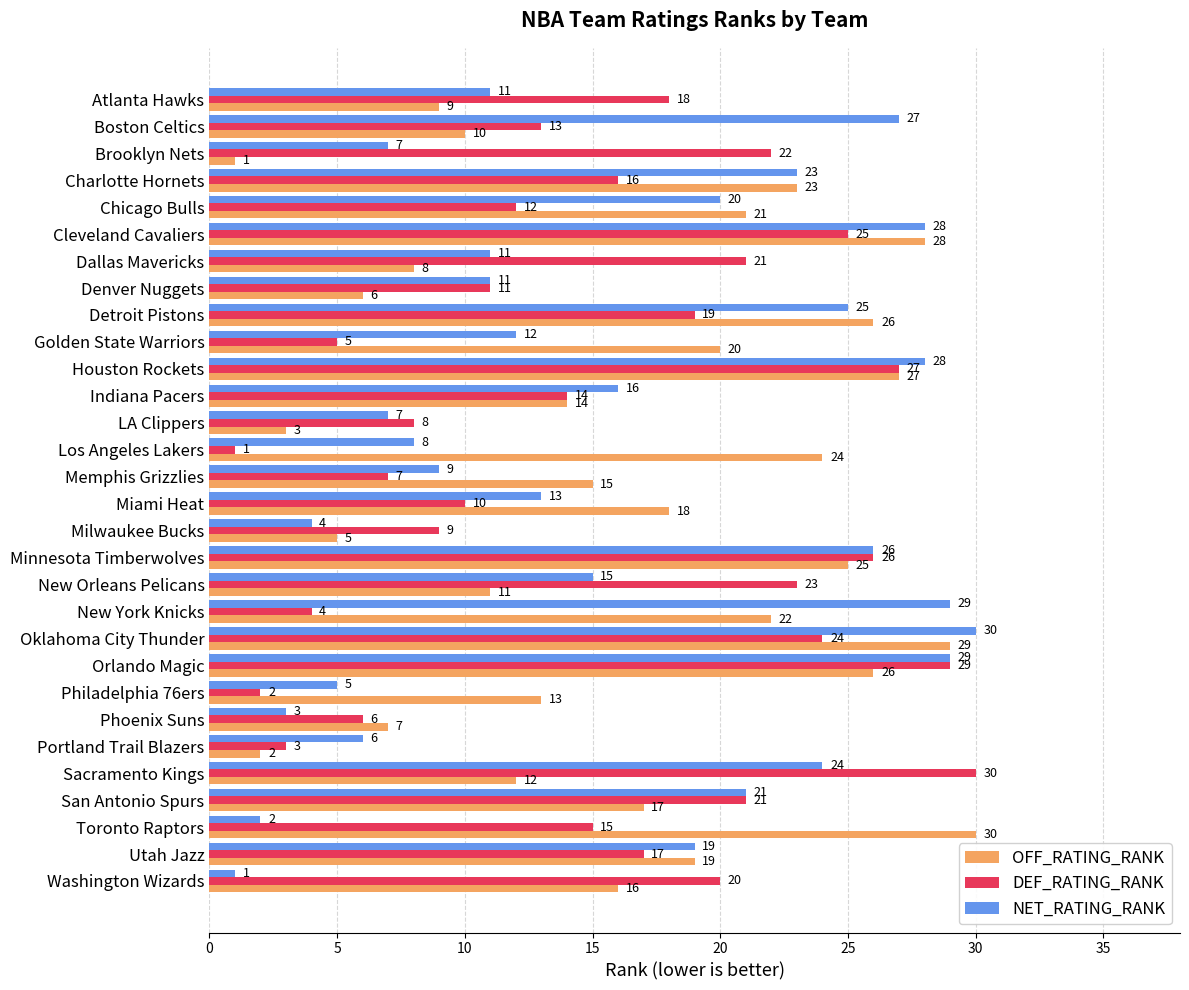

Which series has the largest total across all categories?

OFF_RATING_RANK